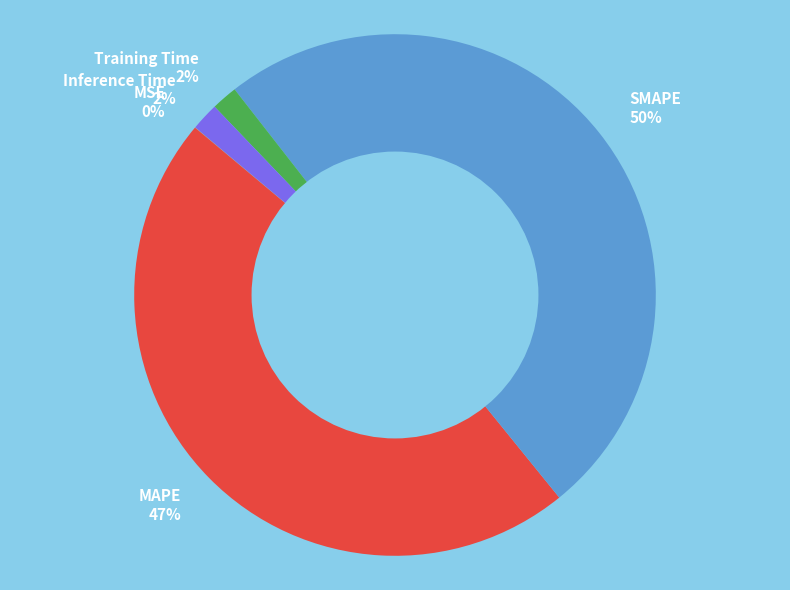

What percentage is the SMAPE 50% slice, to the nearest percent?

50%